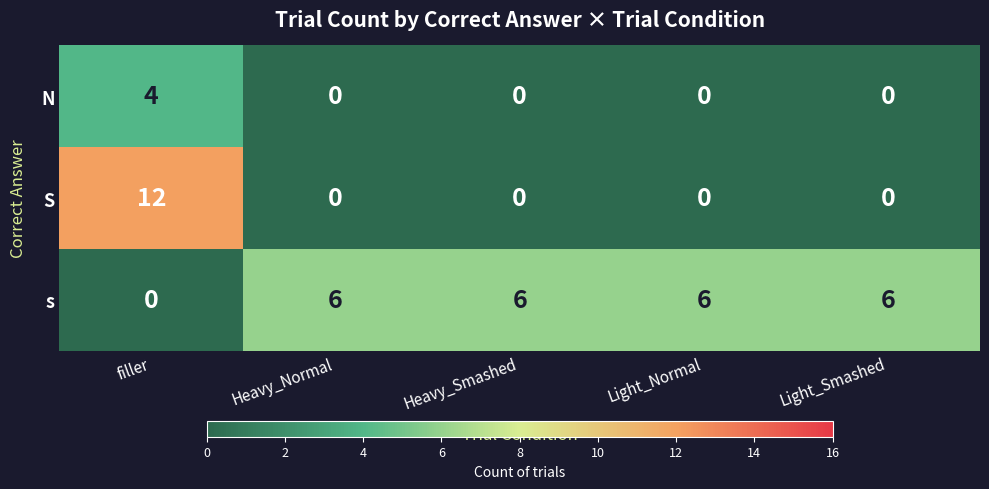

What is the spread (max minus min) of values at Heavy_Smashed?

6